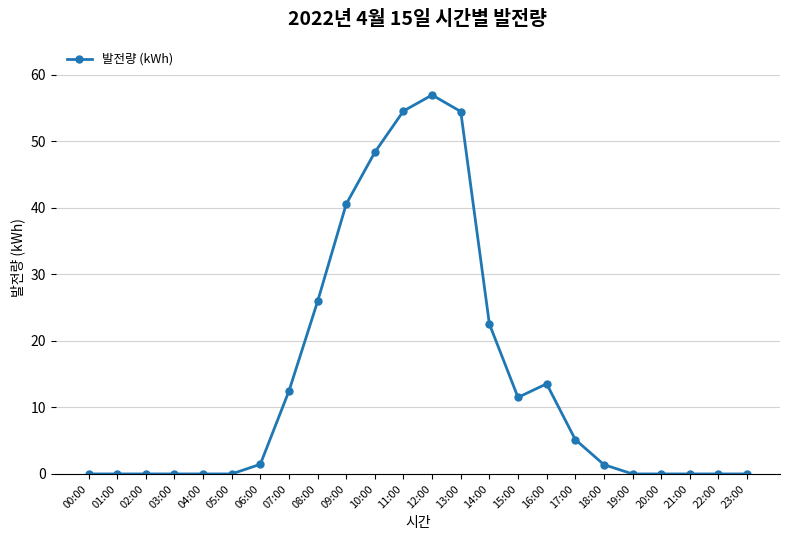

What is the sum of all values?

349.0